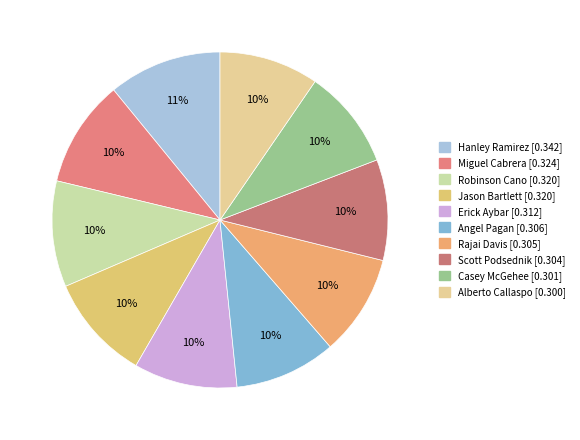

Which has a higher value, Scott Podsednik or Alberto Callaspo?

Scott Podsednik